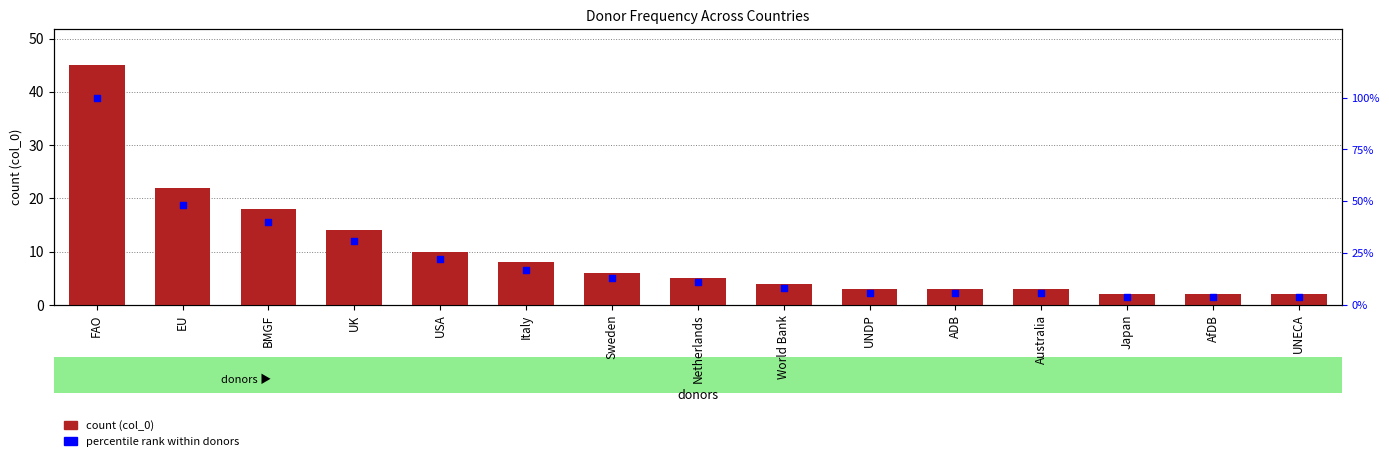

What are all the series names shown in the legend?

count (col_0), percentile rank within donors